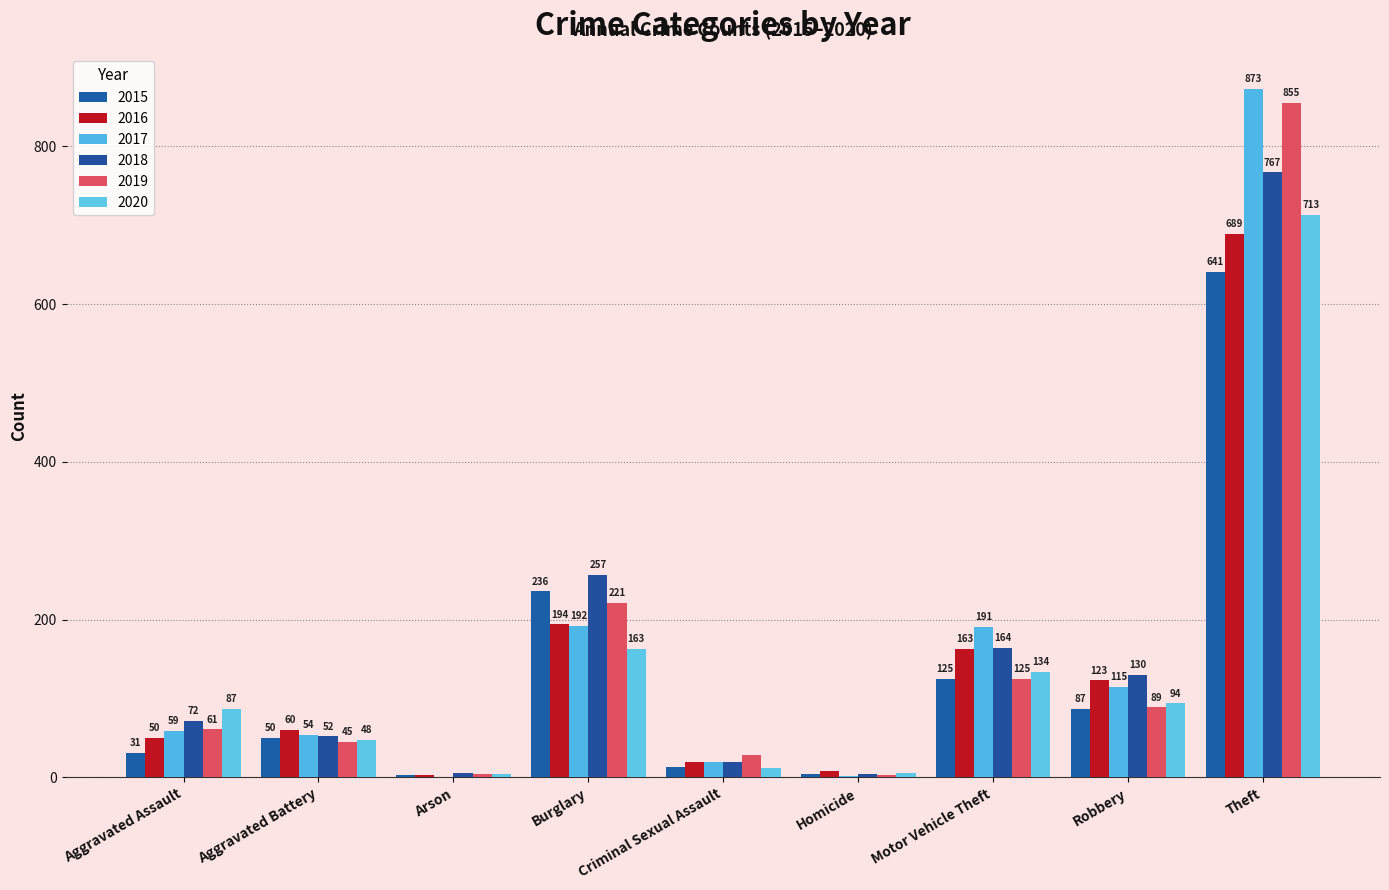

What is the difference between the maximum and minimum values in the 2017 series?

872